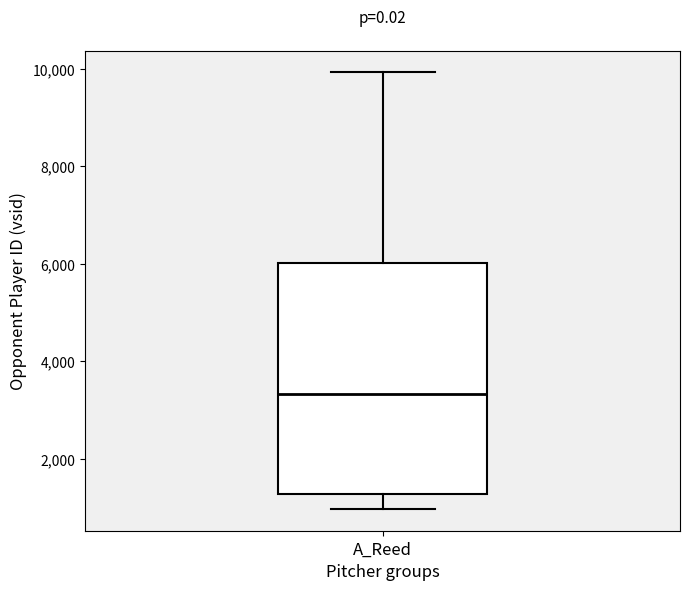

Transcribe this box plot: give where the median line is, the range the box spans, and where the two whiskers end, as read against the y-axis. The values are not printed on the chart, so give them approximately, as read against the axis.

median 3400, box 1200 to 6000, whiskers 1000 to 10000